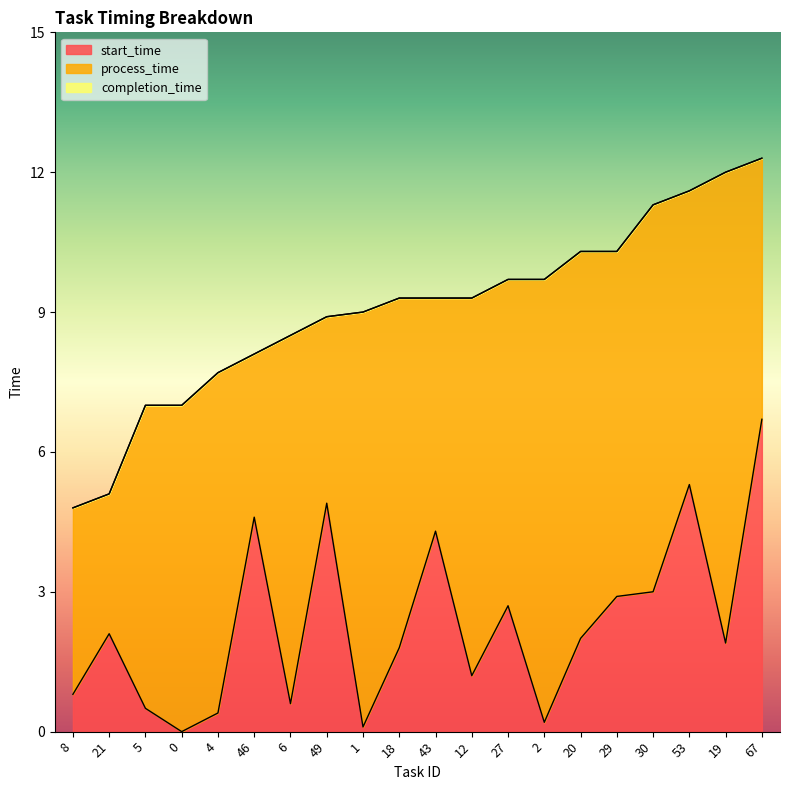

In start_time, how many points are lower than both neighbors (excluding endpoints)?

6